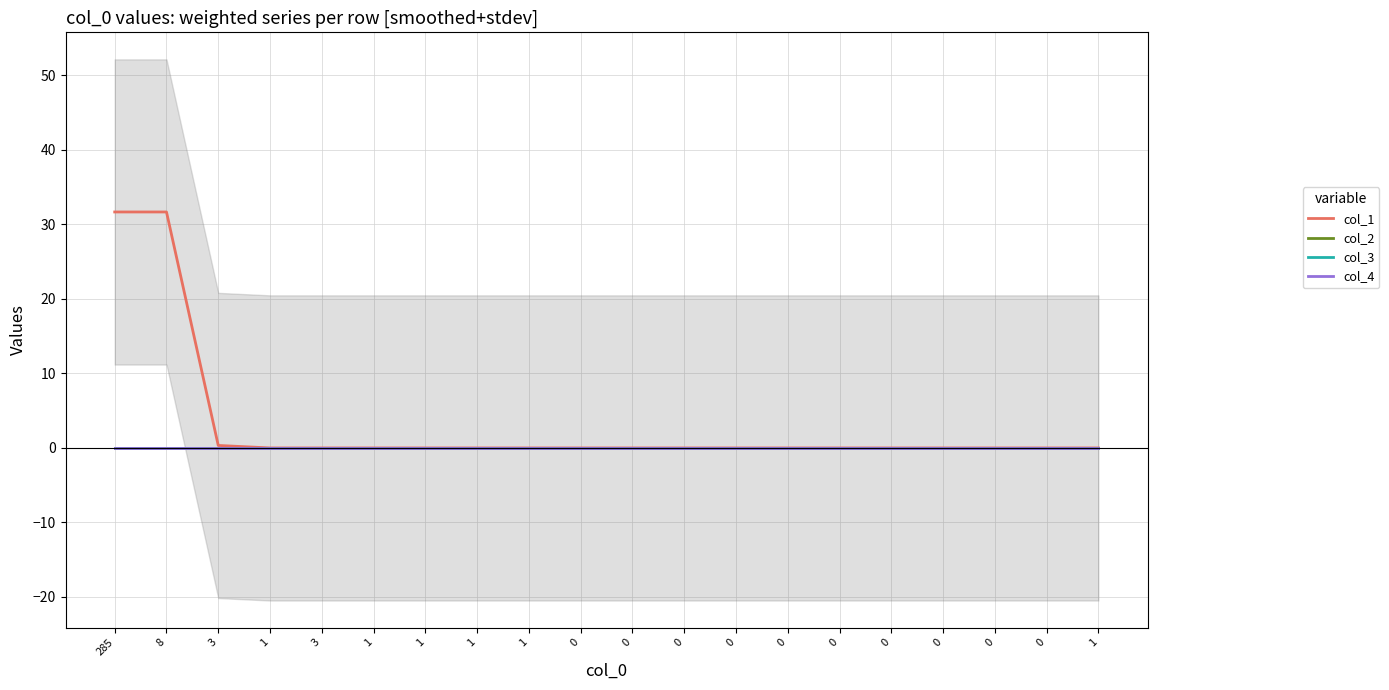

At which category does the chart reach its peak across all series?

285